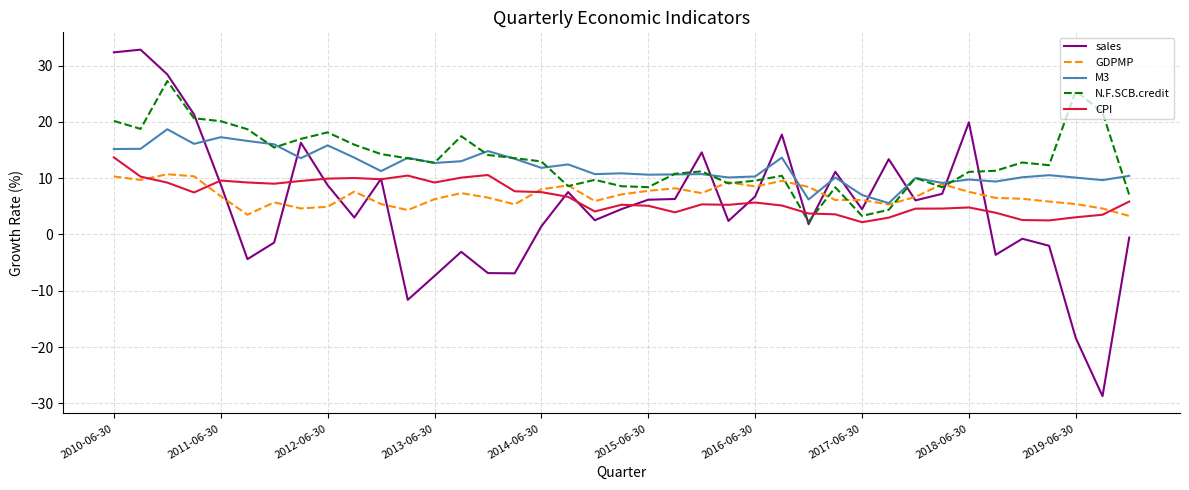

Which series has the widest spread of values?

sales